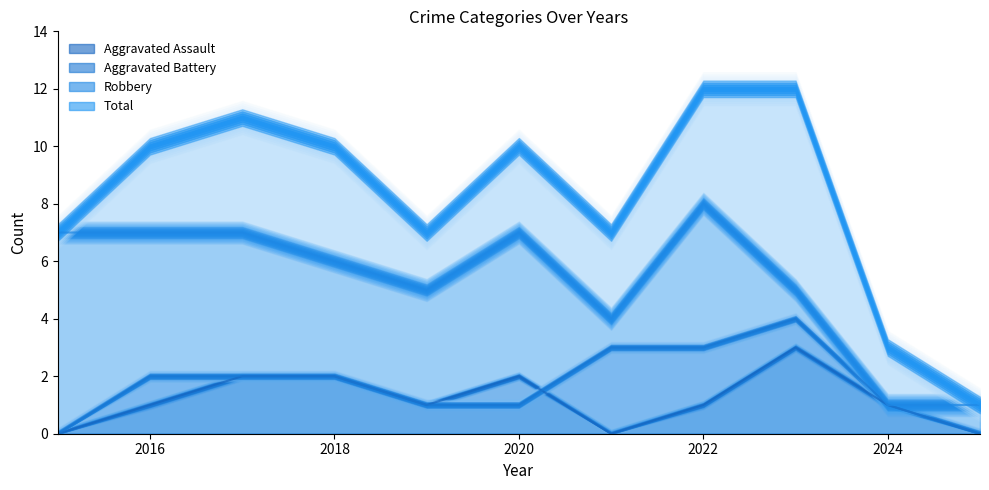

Is it true that Total equals 10 at 2018?

True